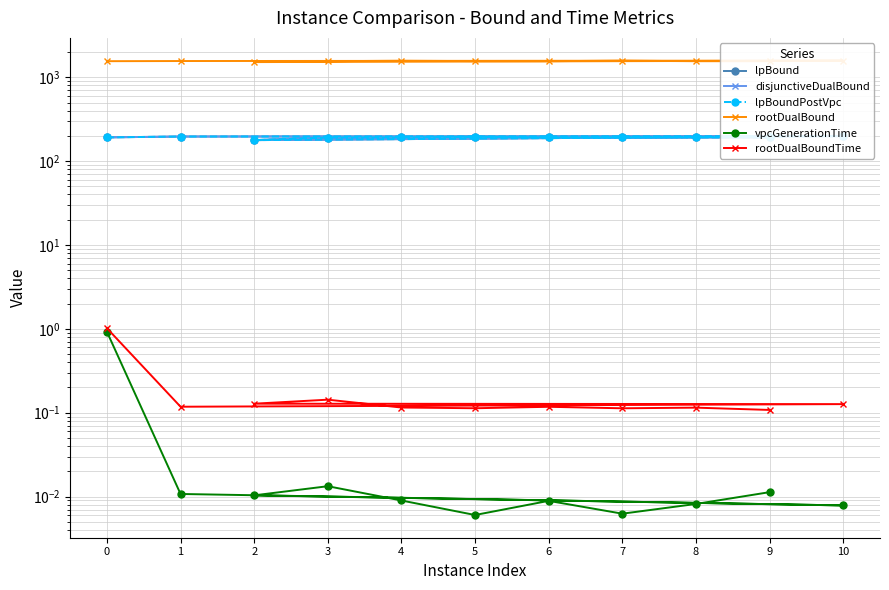

True or false: lpBoundPostVpc and rootDualBound intersect in this chart.

False